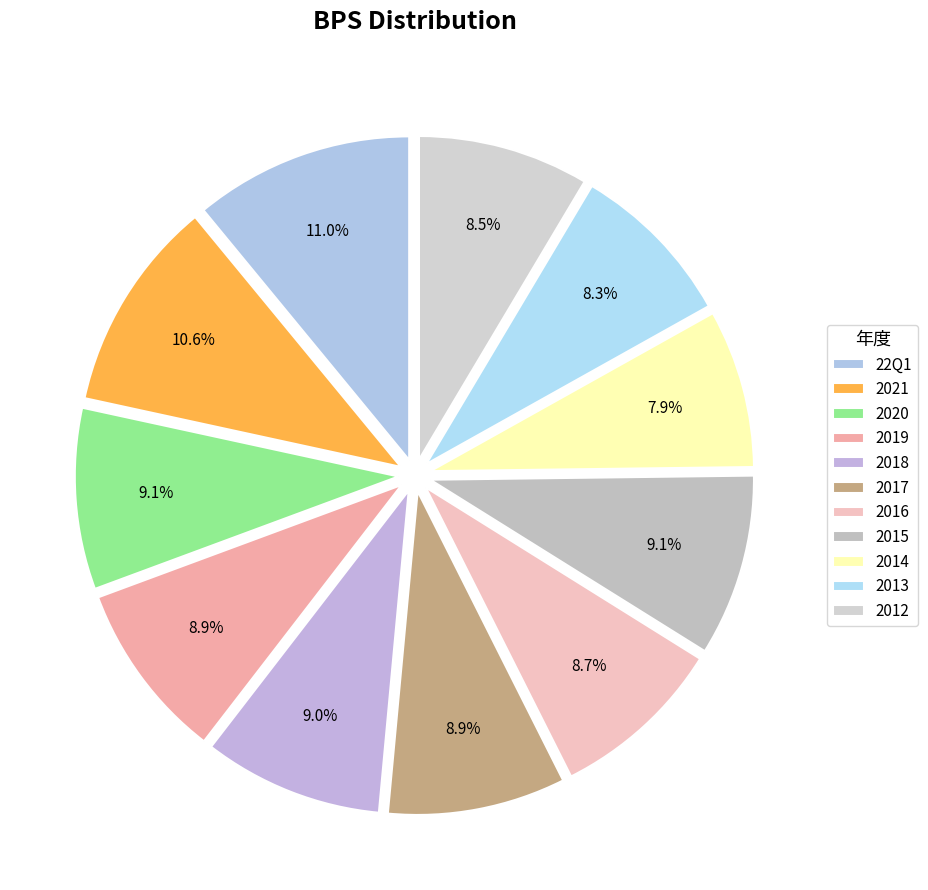

How many slices are in this pie chart?

11